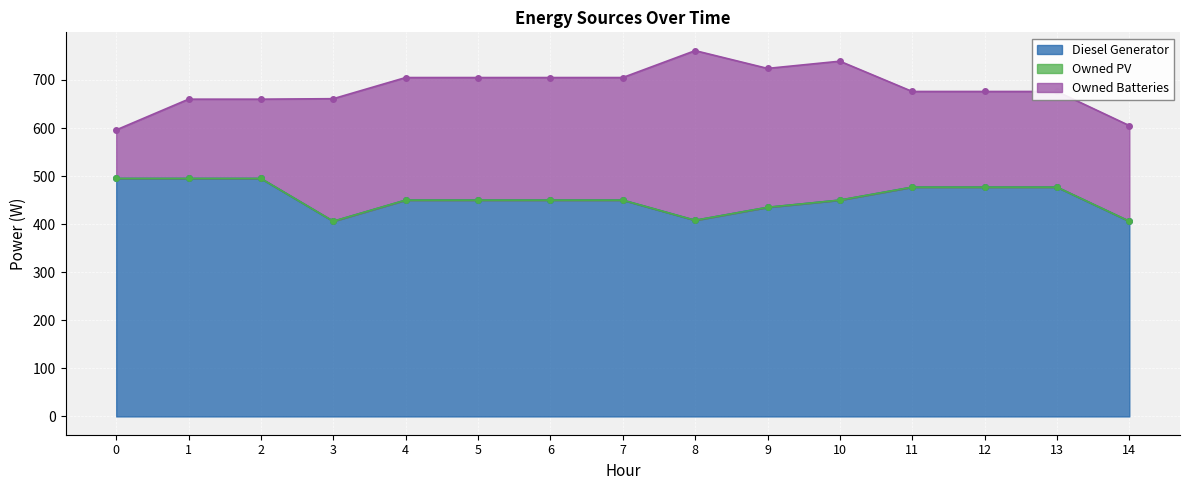

What is the value of the Diesel Generator point at the 4th from the left?

406